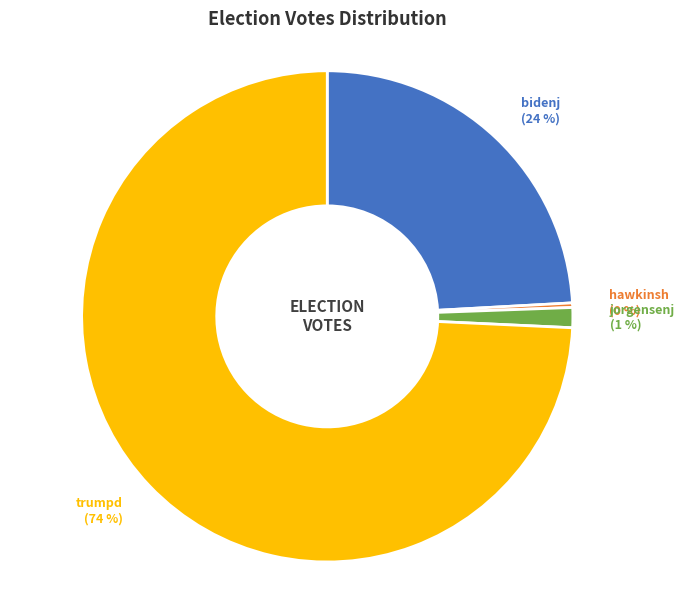

To the nearest percent, what is the average slice percentage?

25%